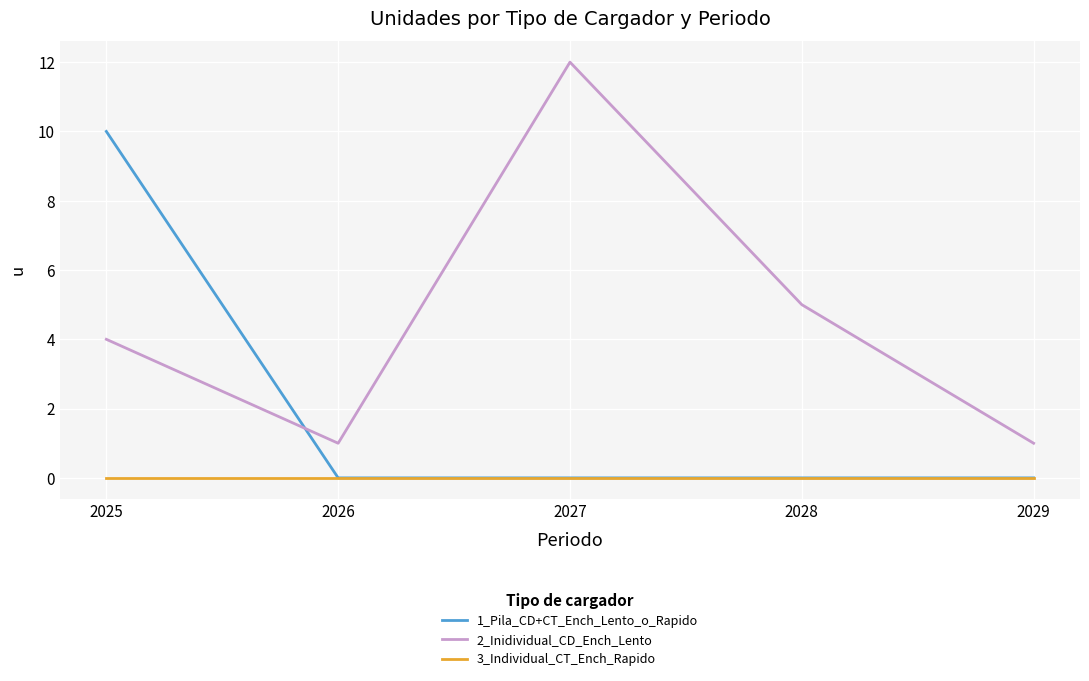

True or false: 2_Inidividual_CD_Ench_Lento has a value of 0 at 2029.

False